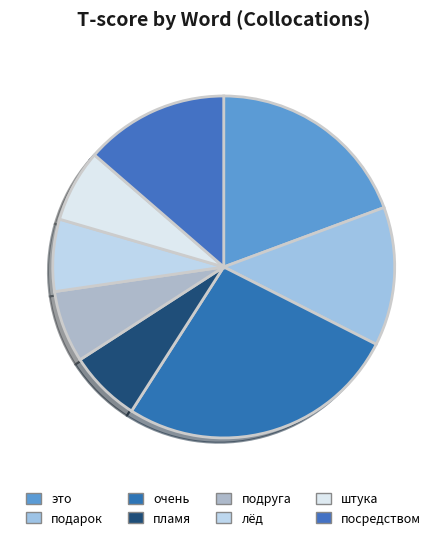

To the nearest percent, what portion does подарок represent?

12%